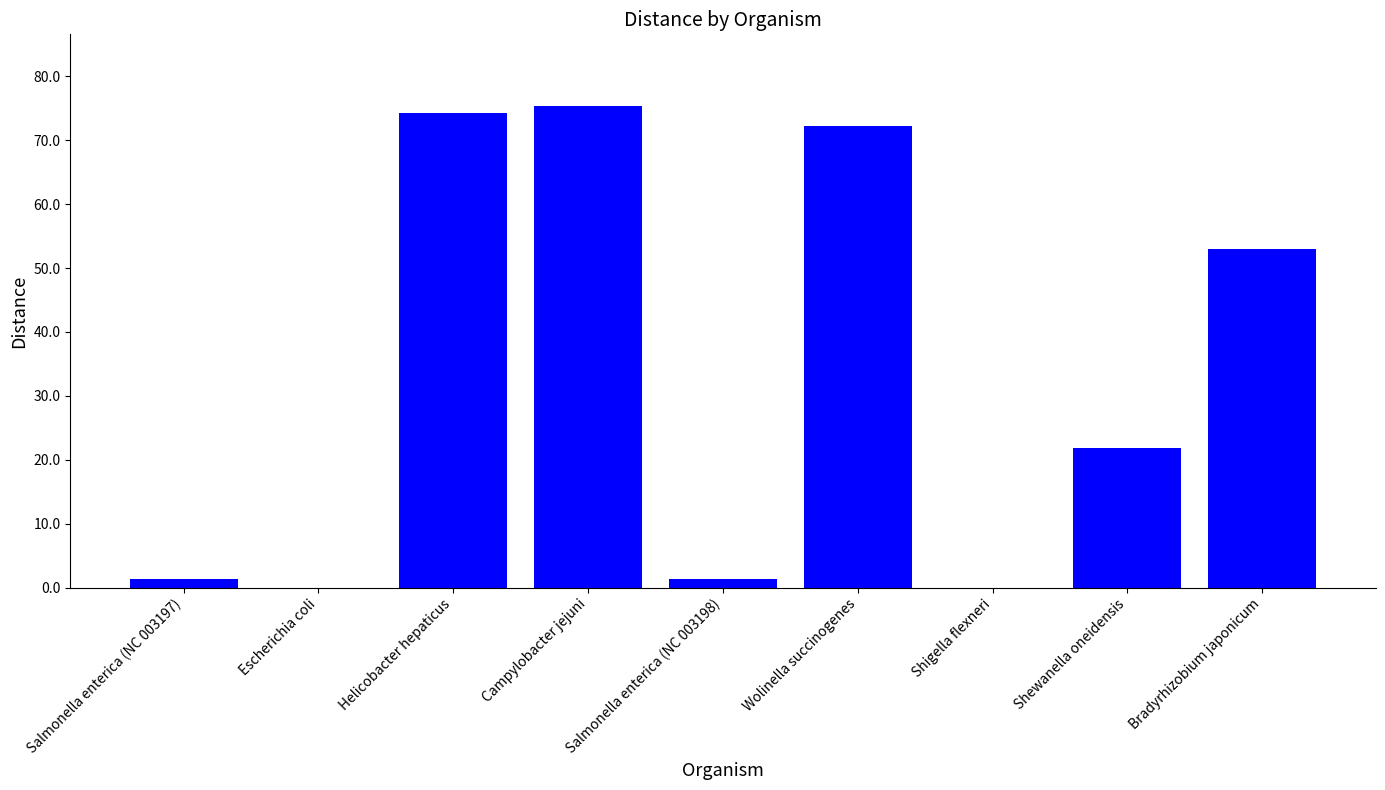

Approximately how many times larger is the value at Shewanella oneidensis compared to Salmonella enterica (NC 003198)?

16.2